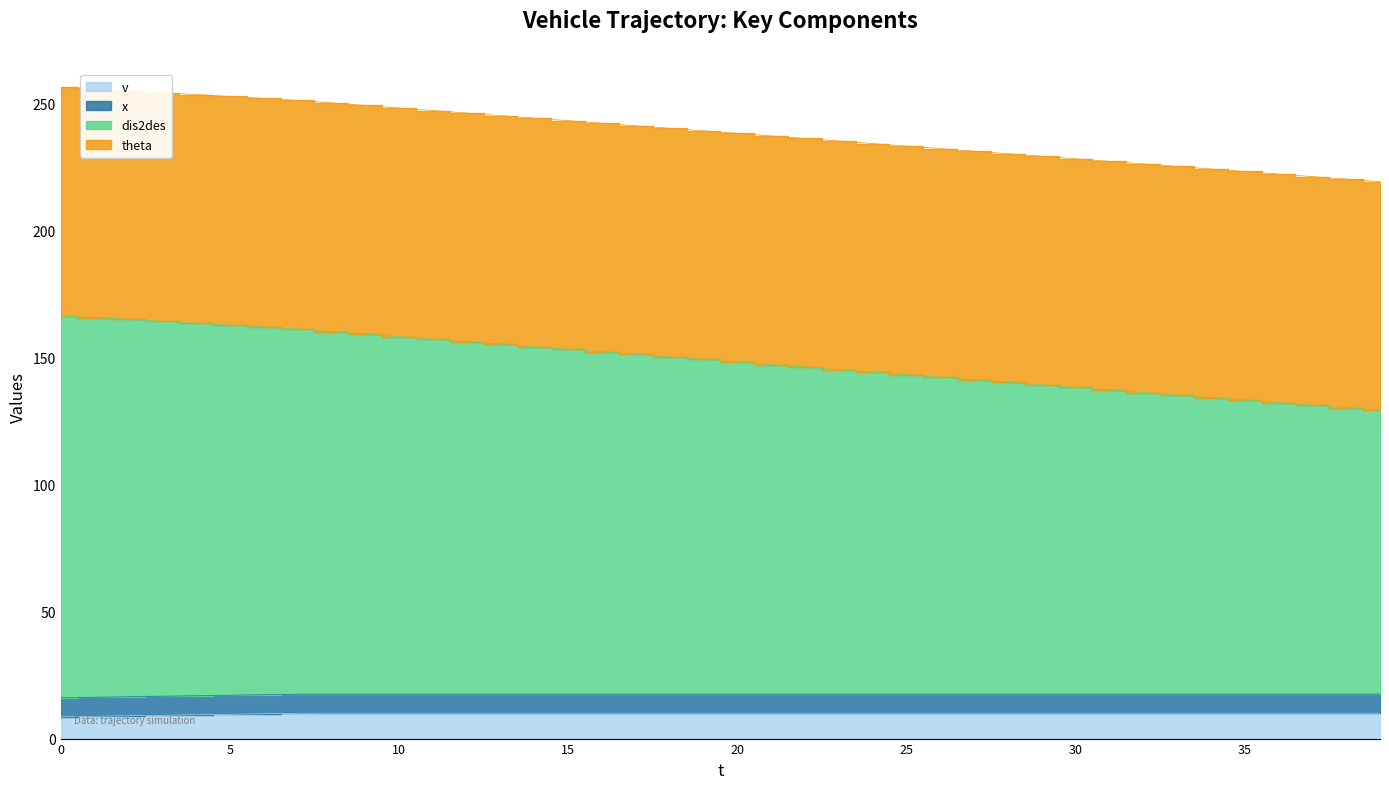

Where is v nearest to the value 9?

2